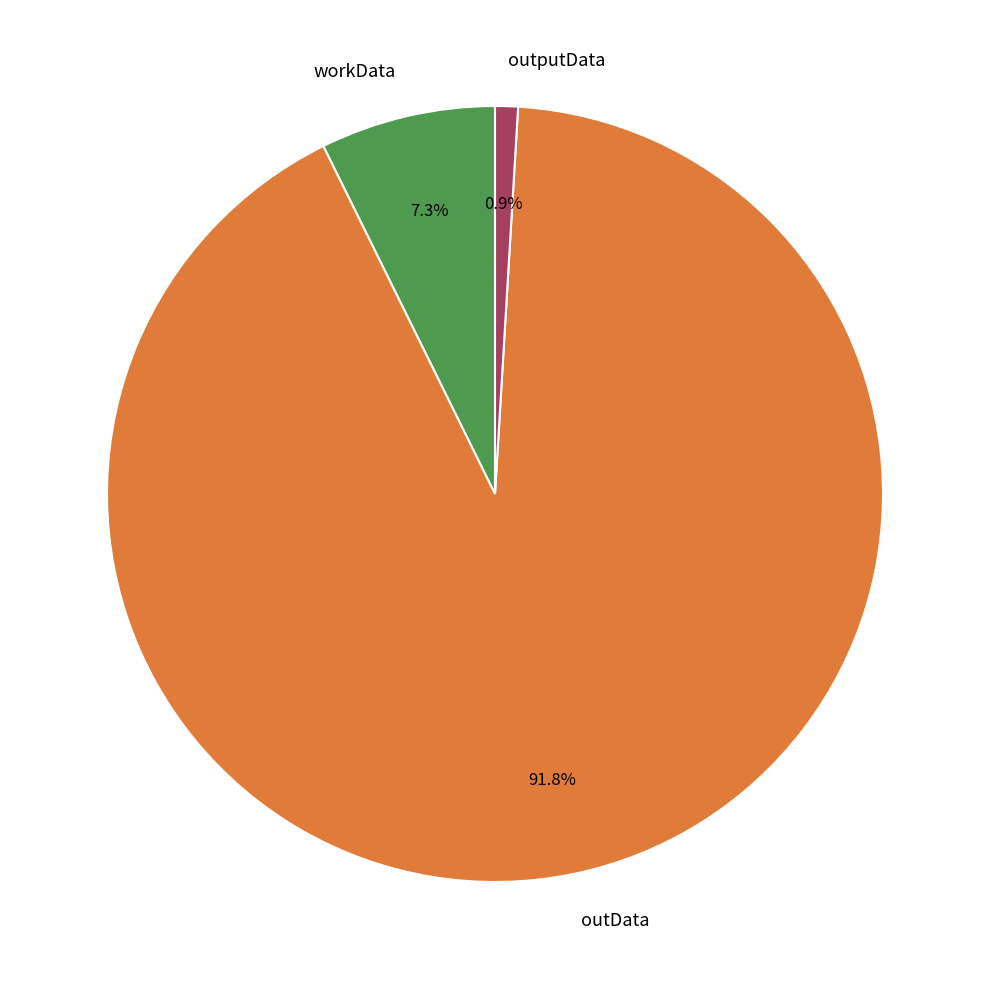

Count the number of slices in the pie.

3